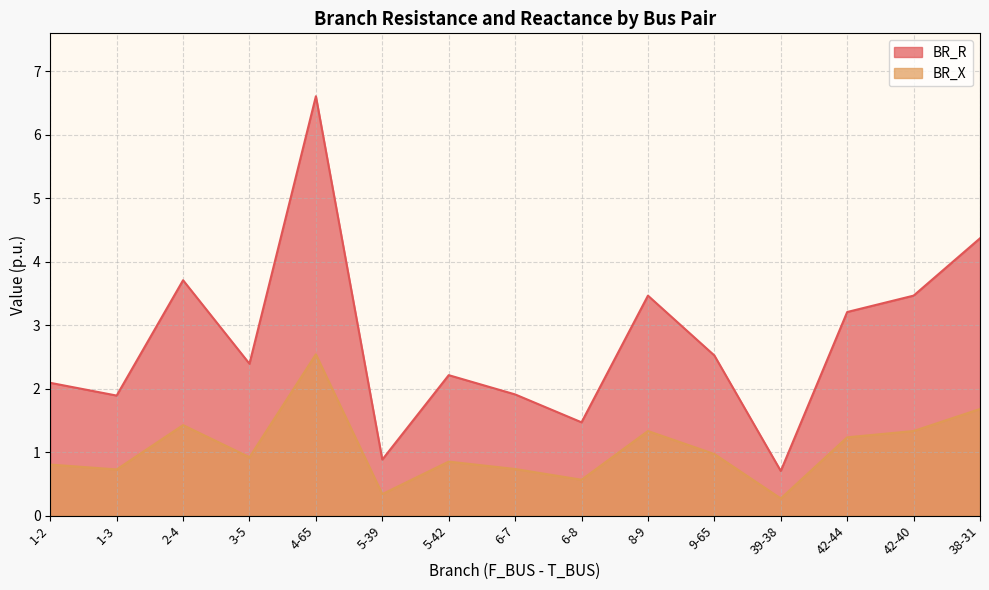

Rank the series at 39-38 from lowest to highest value.

BR_X, BR_R